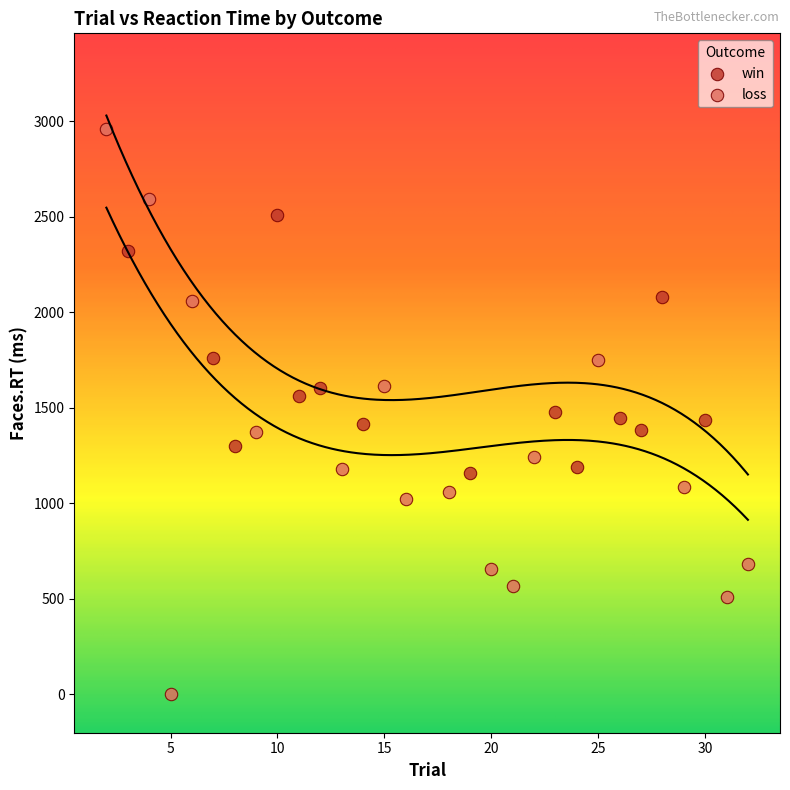

What are all the series names shown in the legend?

win, loss